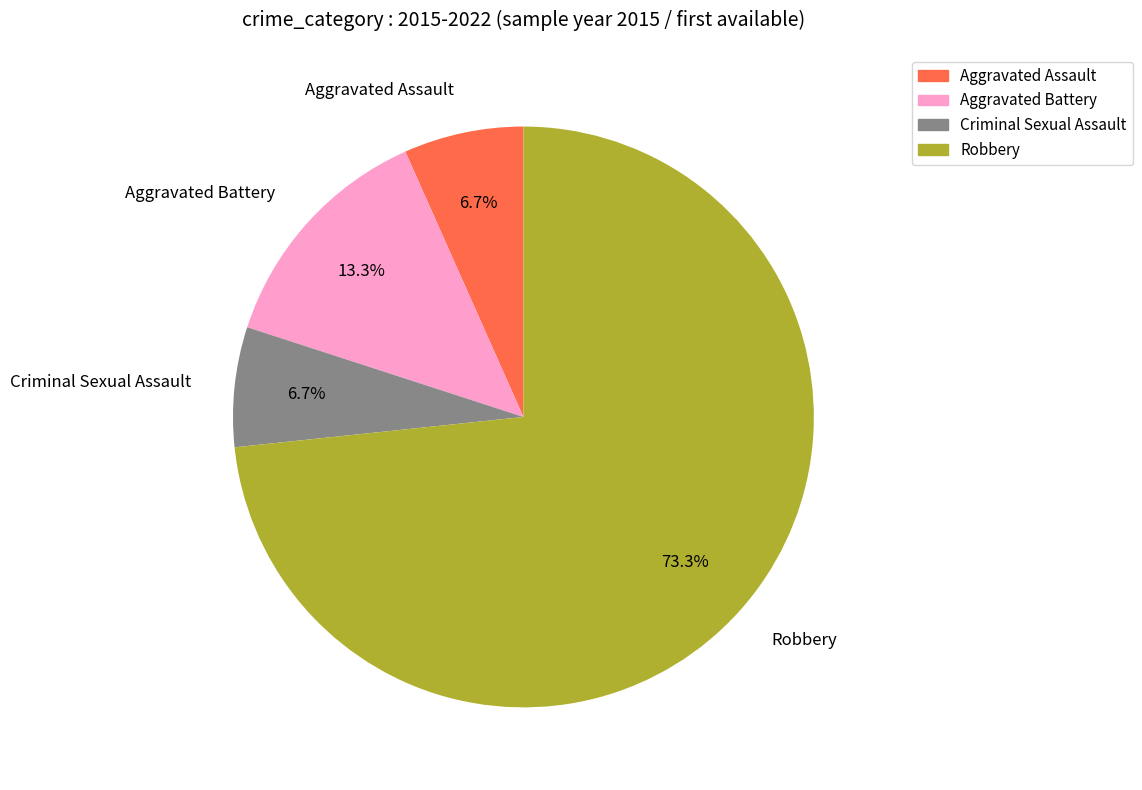

Is there any slice that represents more than half of the pie?

Yes